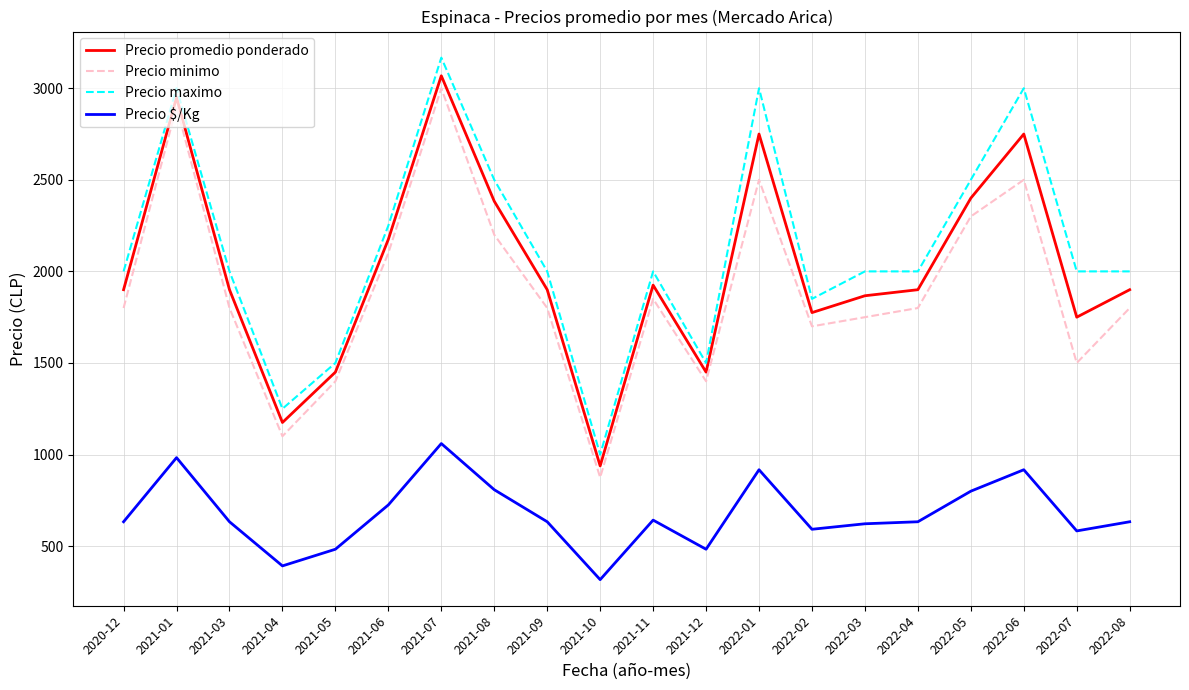

Which series has the largest total across all categories?

Precio maximo